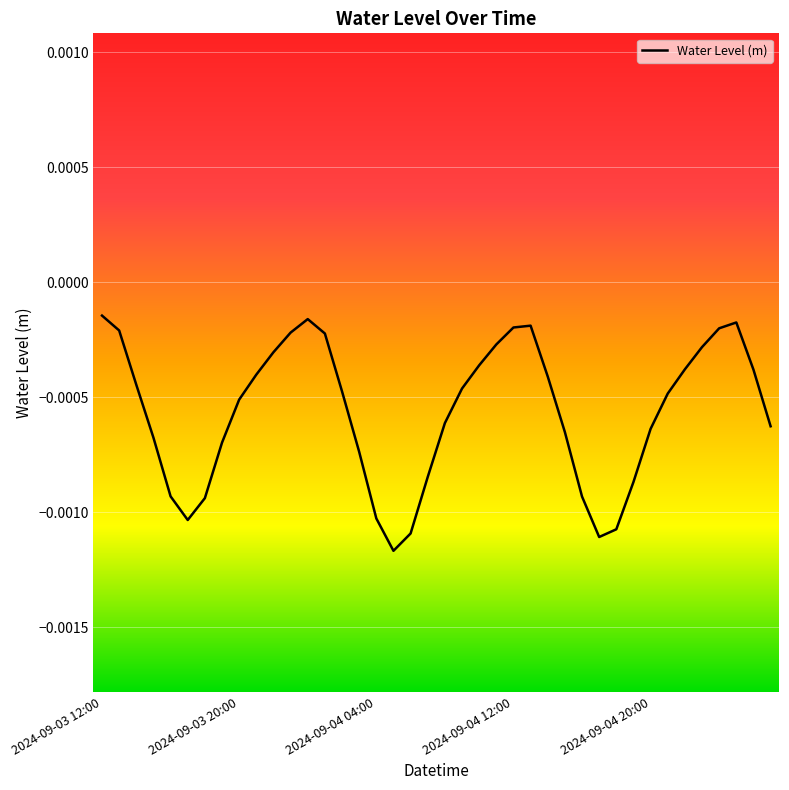

How many lines are shown in the chart?

1